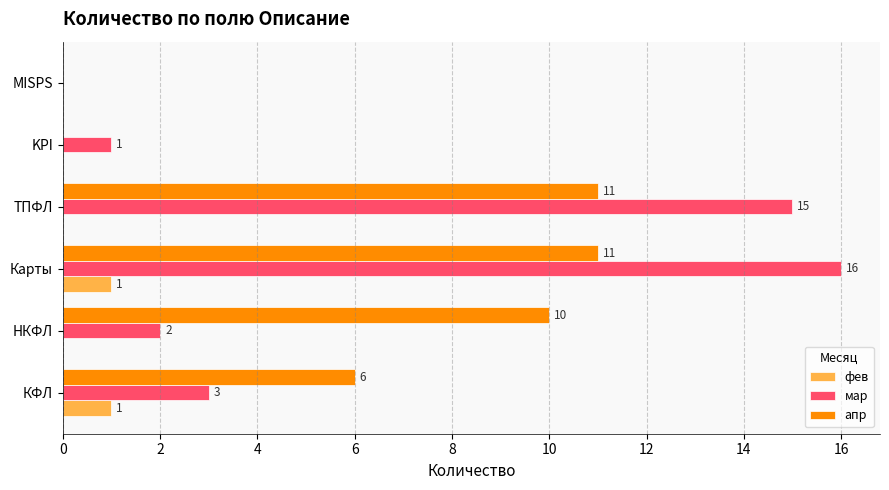

What are all the series names shown in the legend?

фев, мар, апр